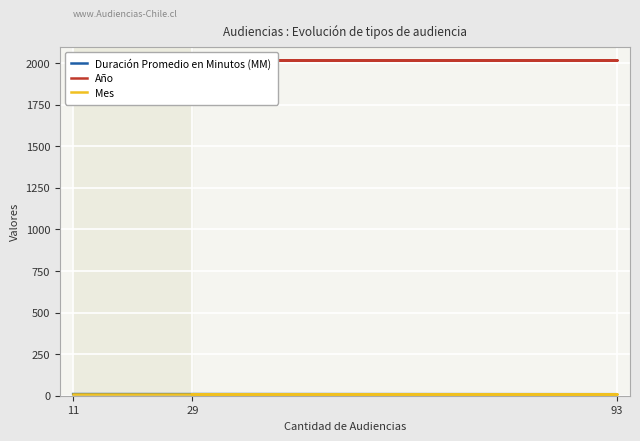

How many lines are shown in the chart?

3